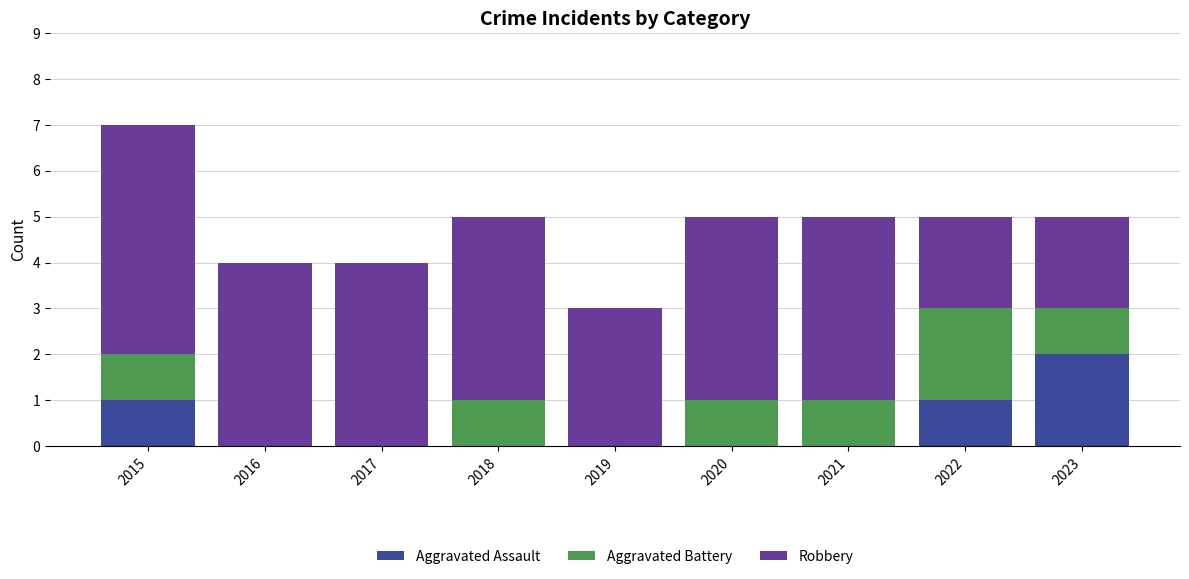

At which label does Aggravated Assault reach its peak?

2023